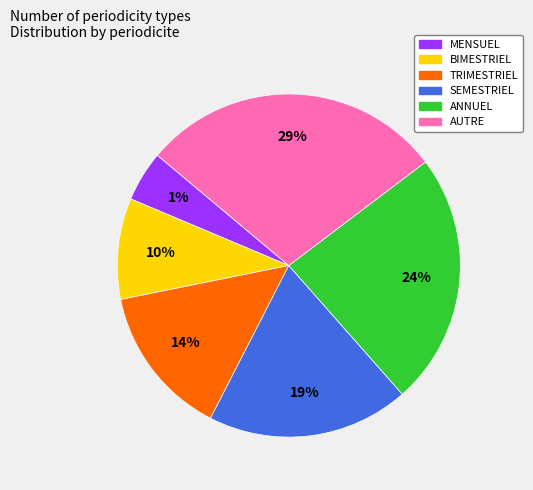

How much of the chart is everything except BIMESTRIEL?

90.5%